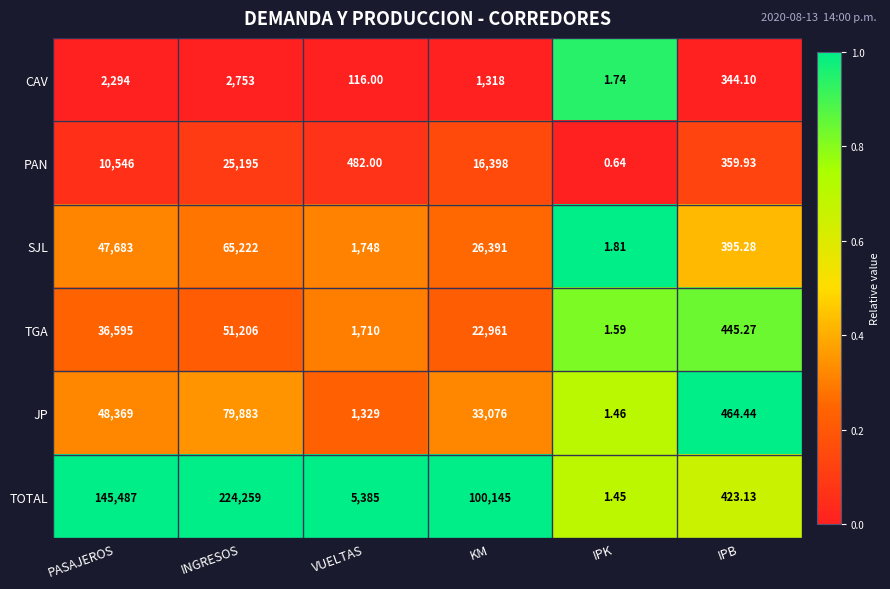

At IPK, list the series in order from largest to smallest.

SJL, CAV, TGA, JP, TOTAL, PAN